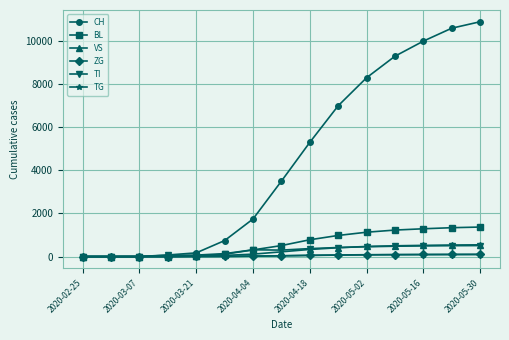

What is the maximum value shown in the chart?

10900